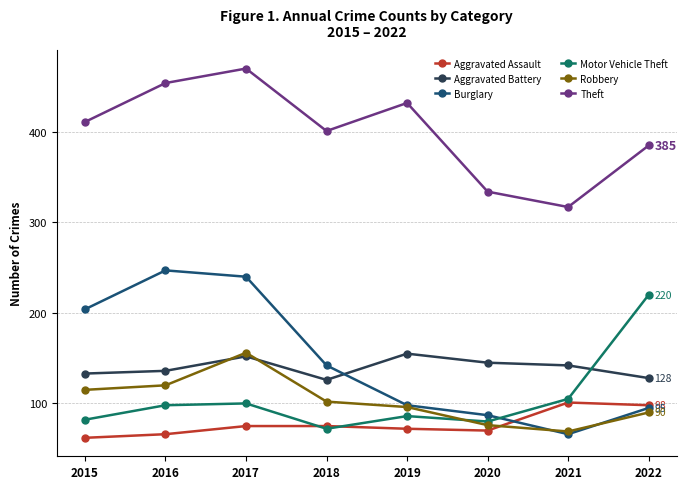

How many lines are shown in the chart?

6